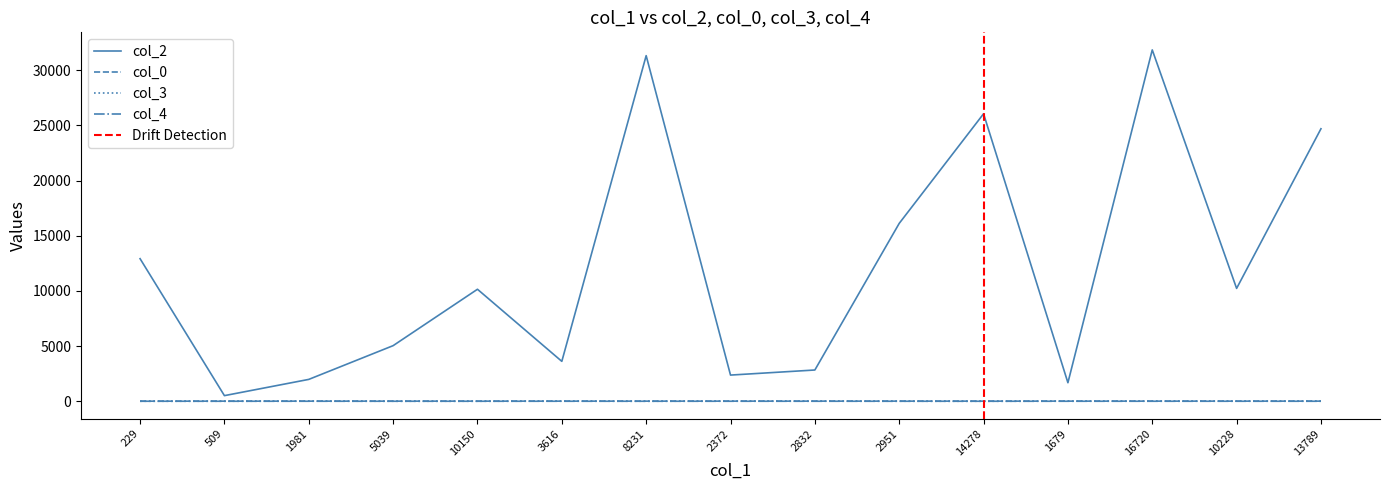

Count the col_3 values in the range 2 to 9.

14